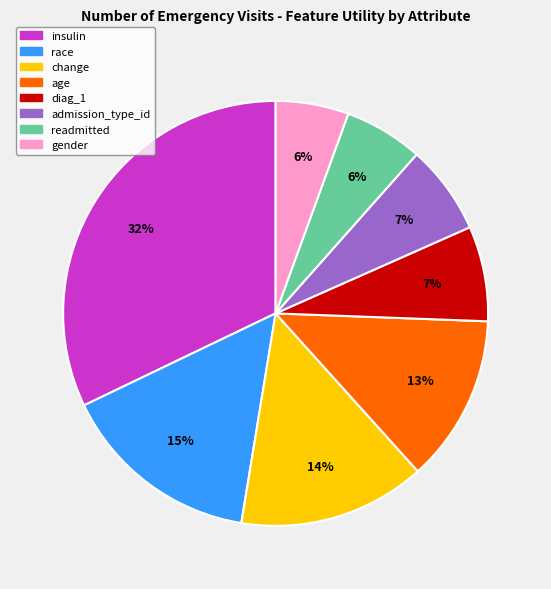

Is it true that diag_1 is 1% of the pie?

False